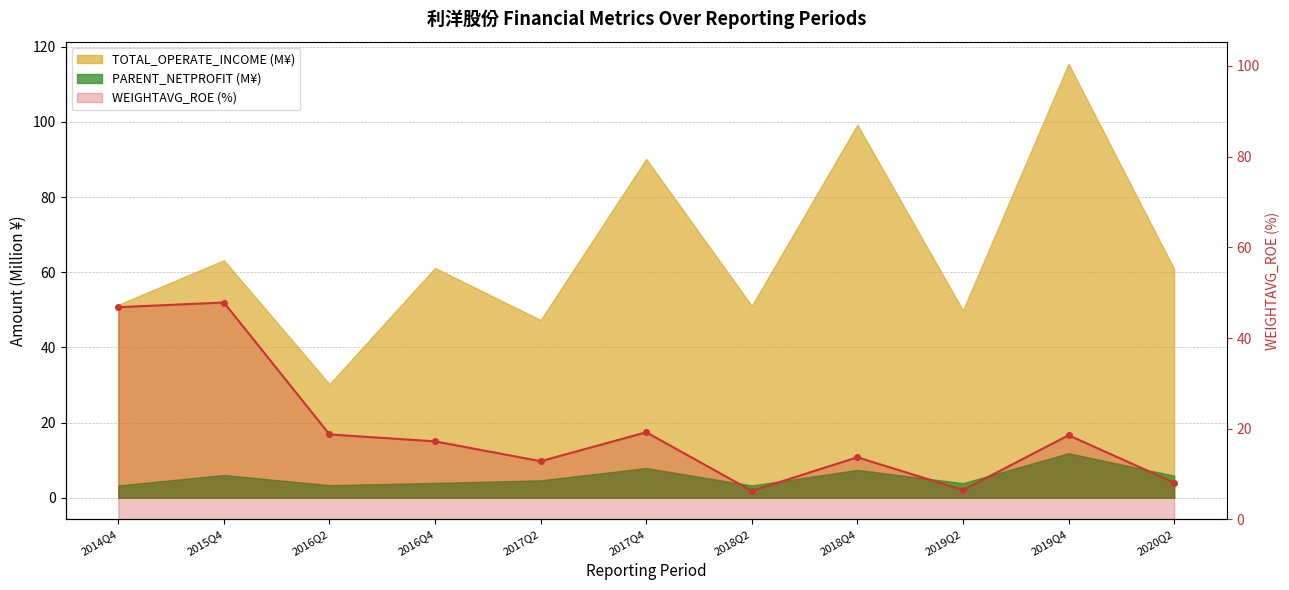

How many points are lower than both their immediate neighbors (excluding endpoints)?

3